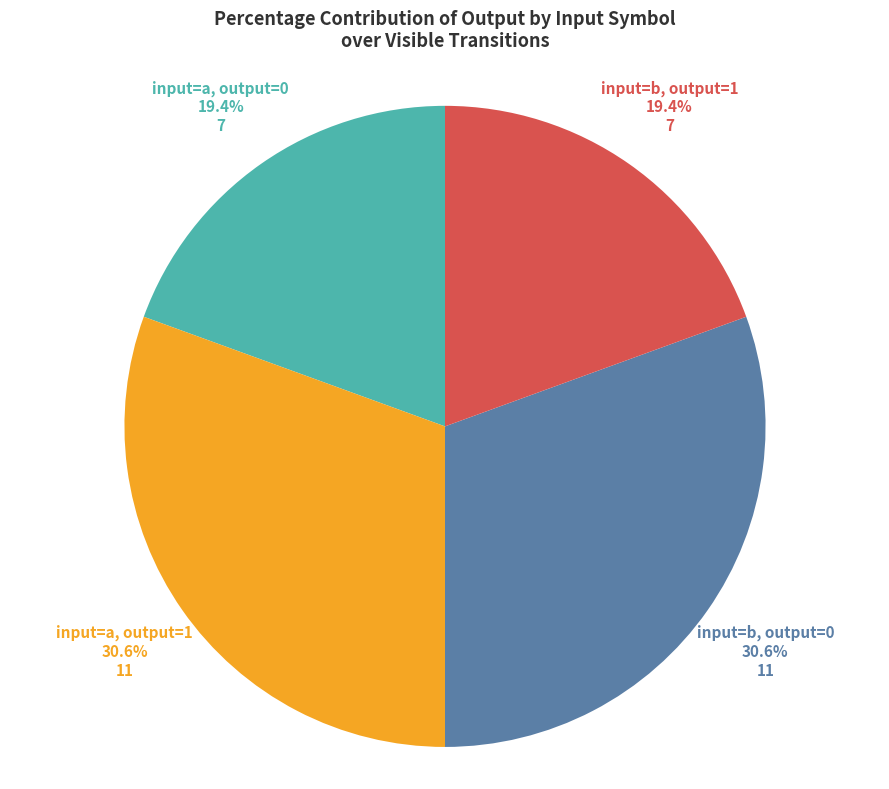

What percentage do input=b, output=0 and input=b, output=1 together represent?

50.0%